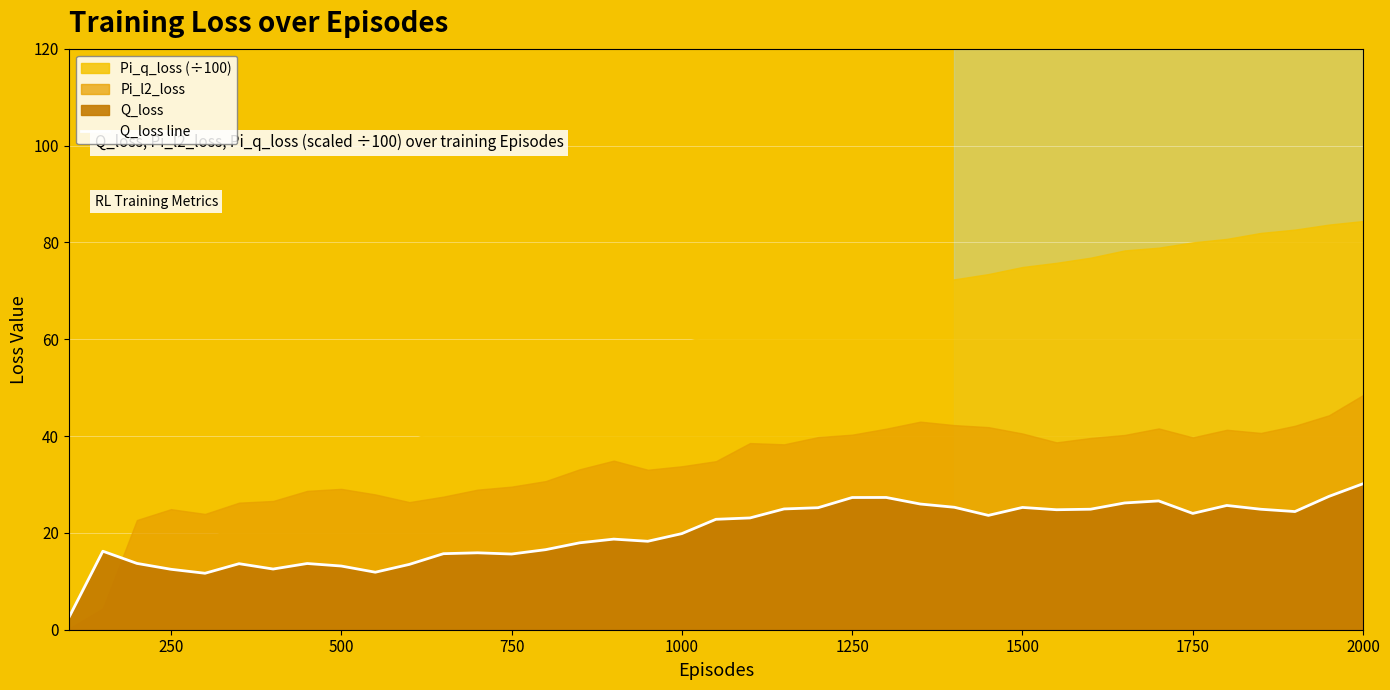

What is the maximum value for Q_loss line?

30.2